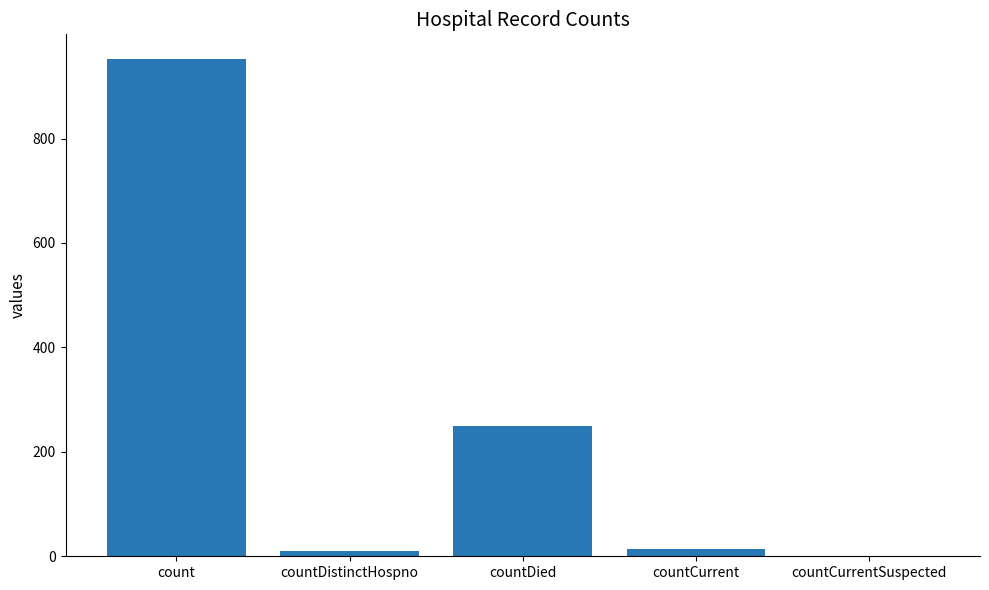

What is the average value?

245